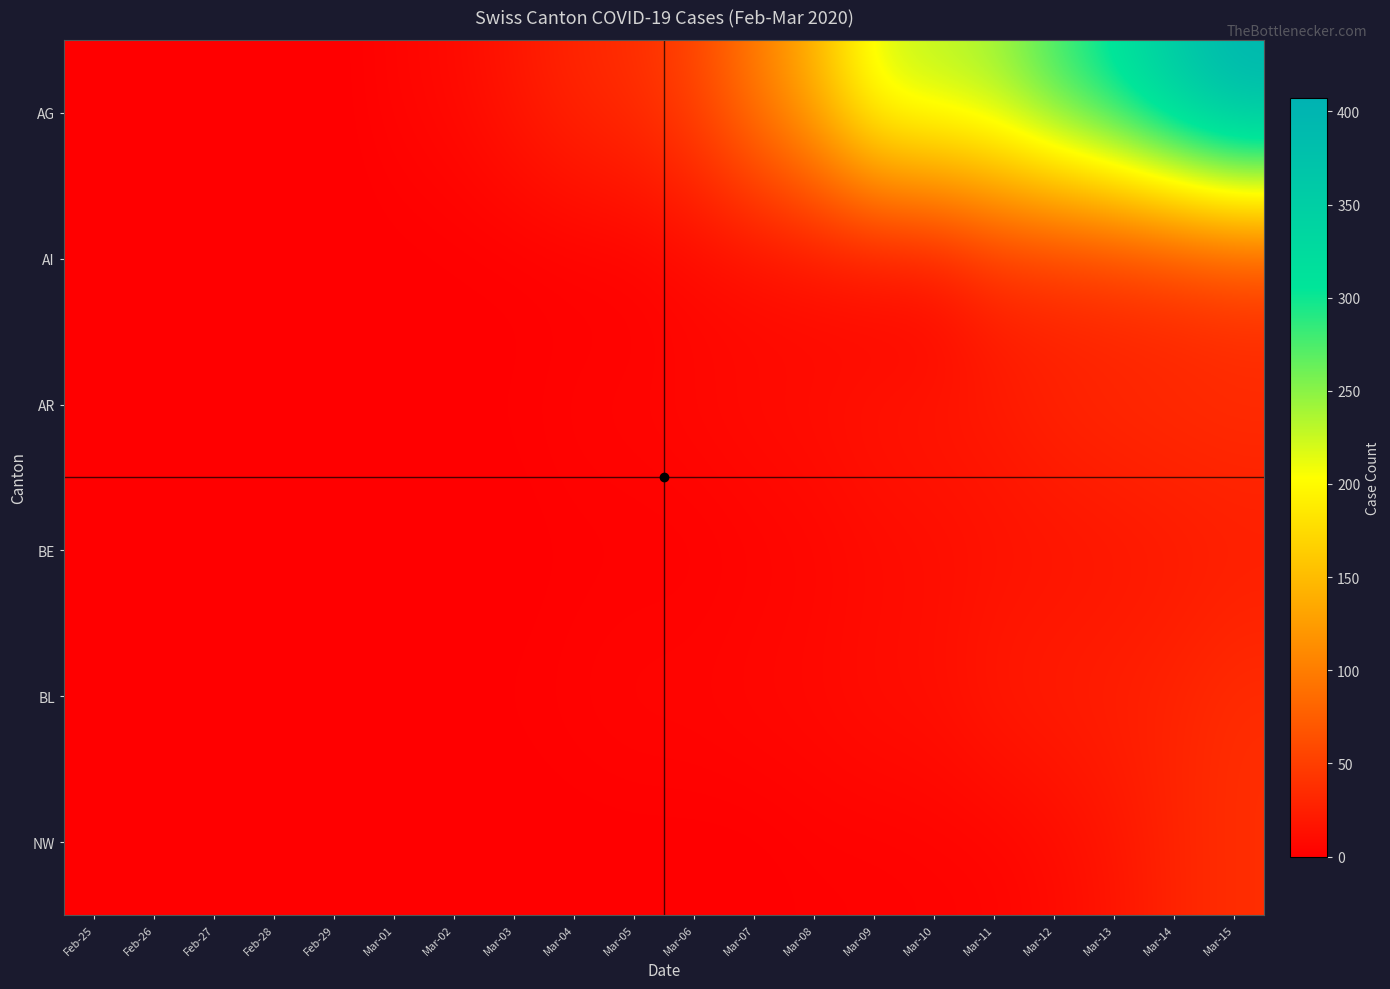

Between Feb-26 and Feb-27, which series saw the biggest shift?

AR